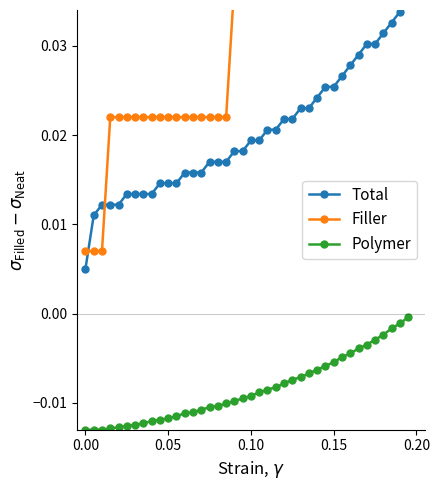

True or false: Filler has a value of 0.1 at 27.

False